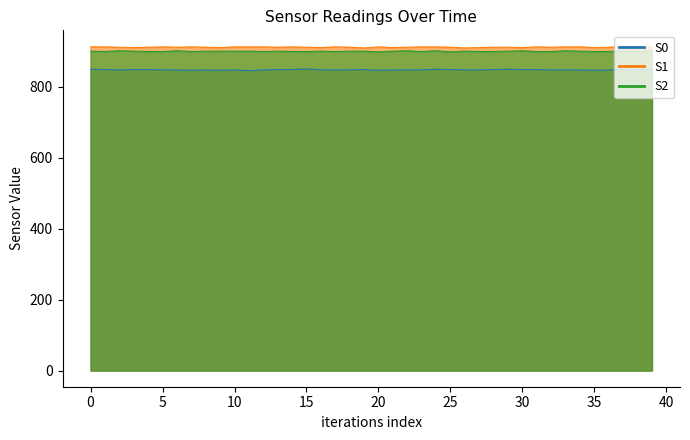

List the labels in order of S0 value, largest first.

15, 0, 24, 29, 1, 3, 4, 13, 14, 19, 25, 28, 30, 31, 38, 2, 5, 6, 8, 10, 12, 16, 17, 18, 21, 22, 23, 26, 27, 32, 33, 34, 36, 37, 7, 9, 20, 35, 39, 11